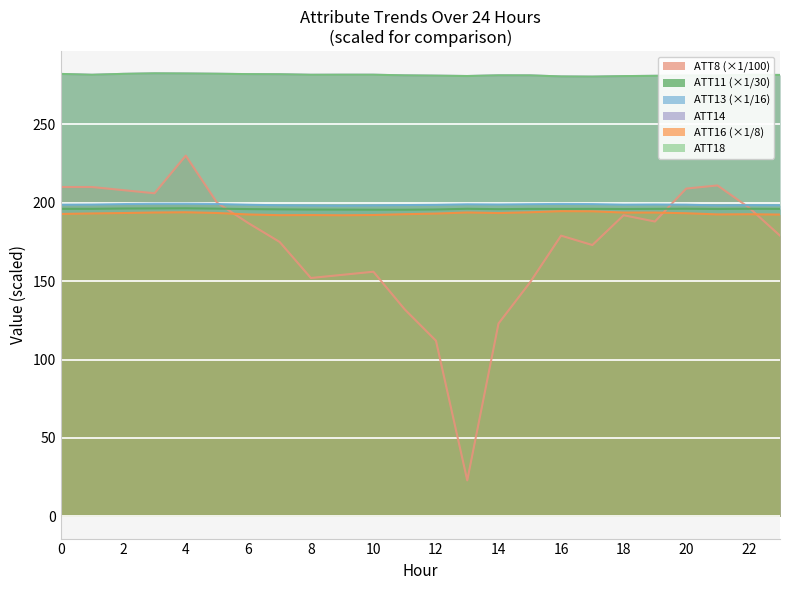

What are all the series names shown in the legend?

ATT8, ATT11, ATT13, ATT14, ATT16, ATT18